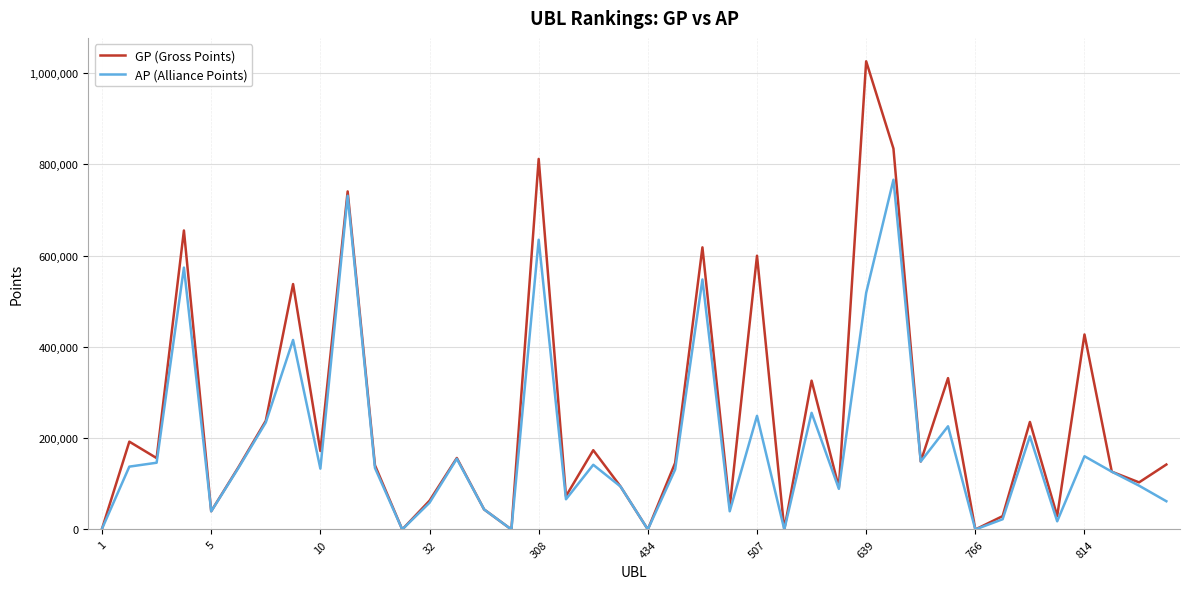

Rank the series by their maximum value, from highest to lowest.

GP (Gross Points), AP (Alliance Points)